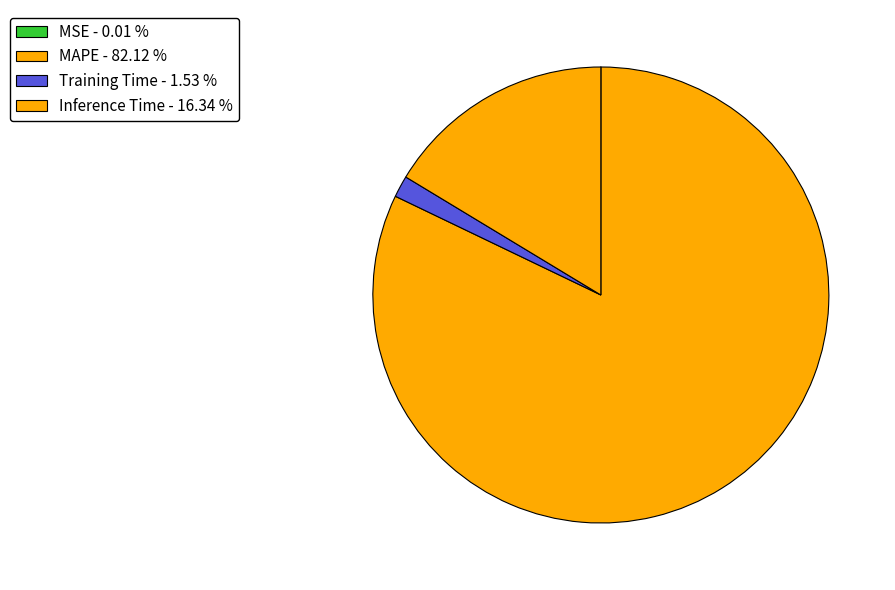

Is it true that MAPE is 71% of the pie?

False